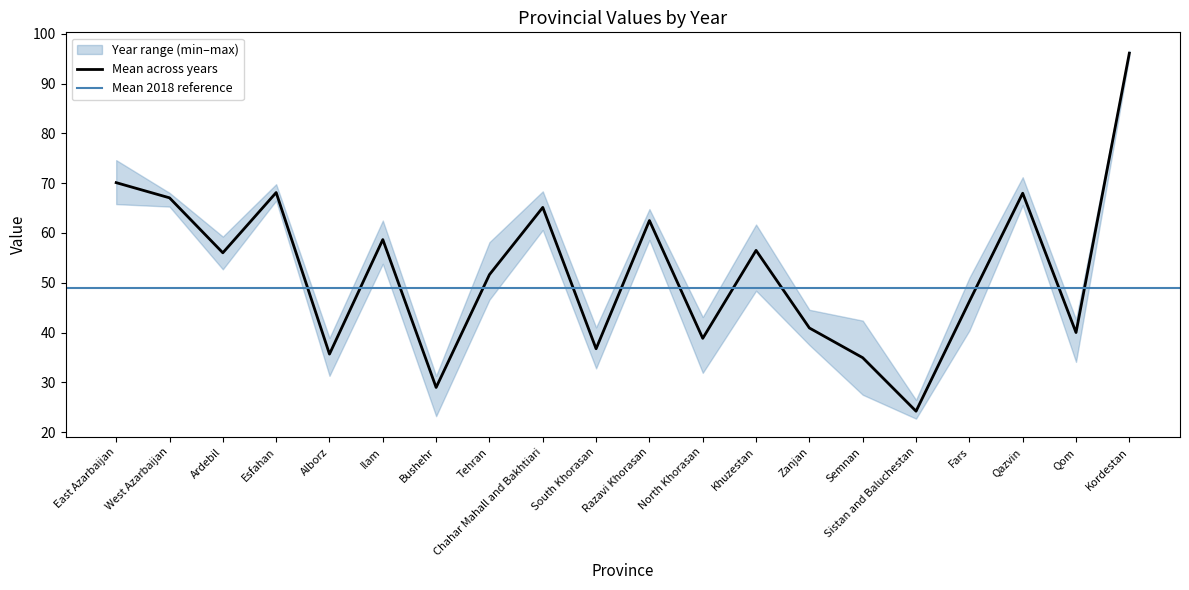

At how many categories does at least one series exceed 67?

6